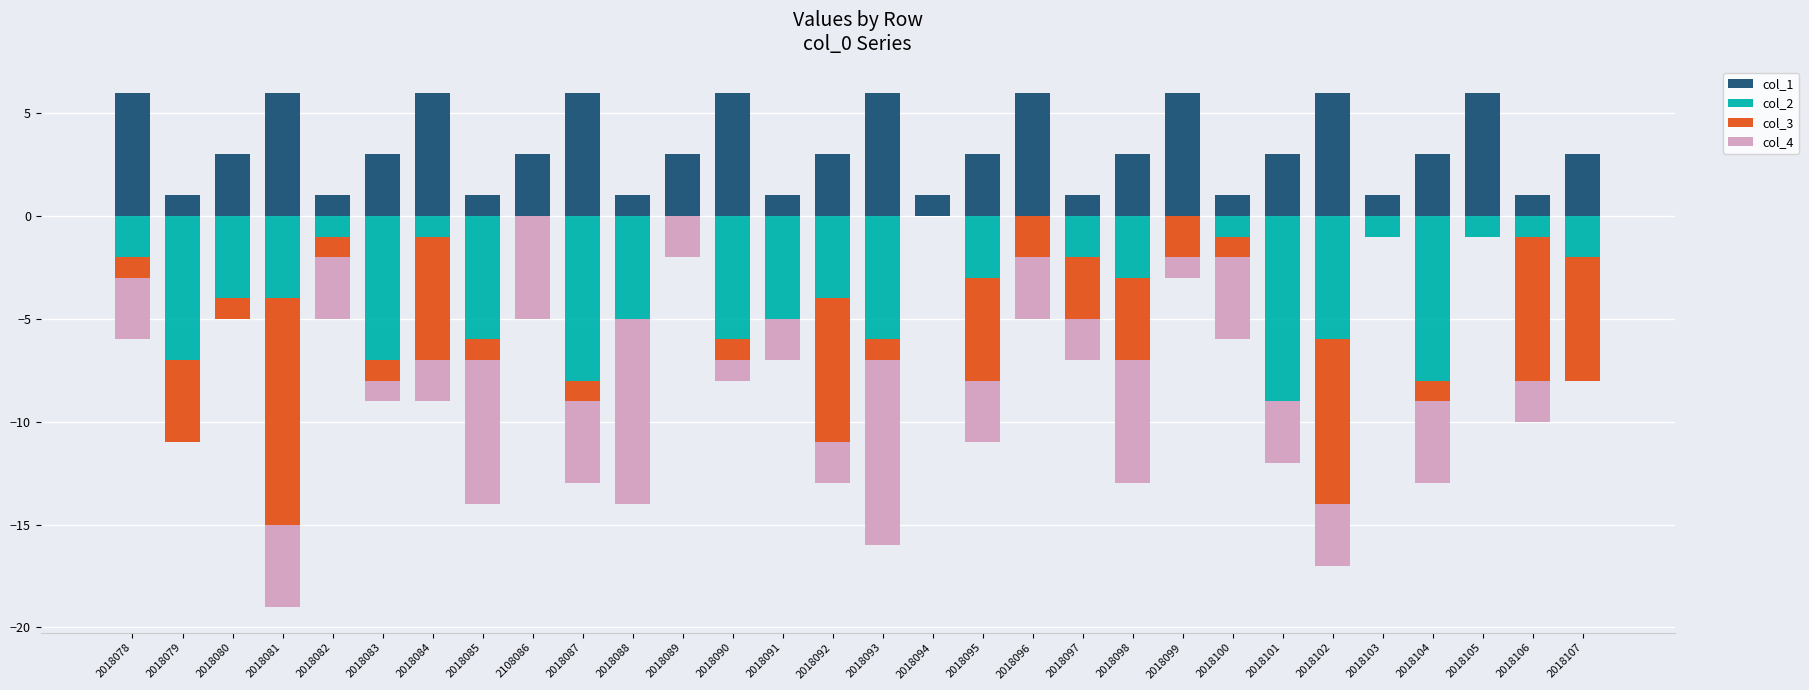

How many values in the col_3 series are below -1?

12